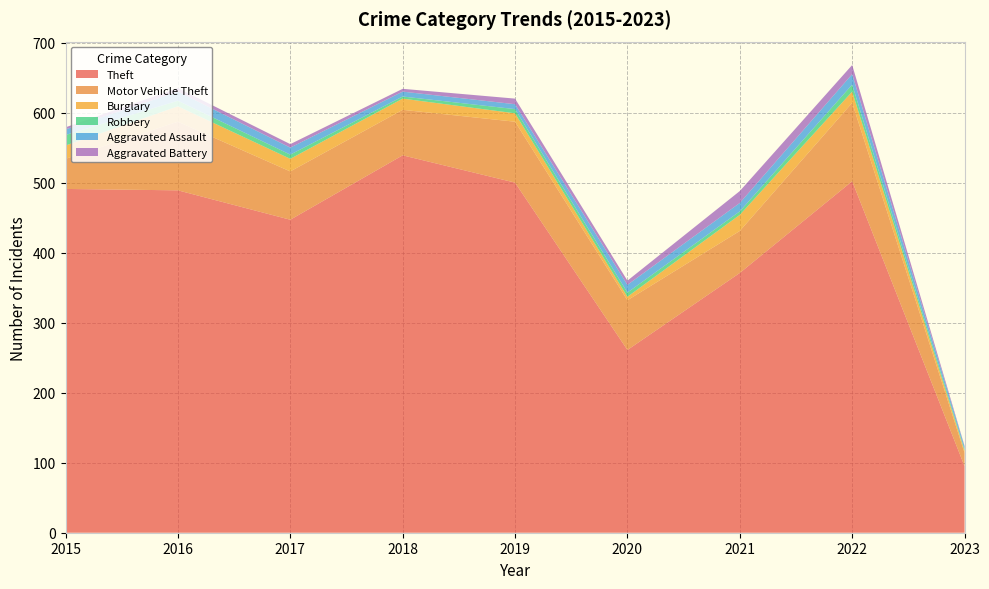

Reading left to right, transcribe all the data shown in this chart.

Theft: 2015=491	2016=489	2017=447	2018=539	2019=500	2020=261	2021=371	2022=502	2023=95
Motor Vehicle Theft: 2015=43	2016=98	2017=69	2018=65	2019=87	2020=71	2021=60	2022=112	2023=19
Burglary: 2015=19	2016=22	2017=18	2018=16	2019=12	2020=5	2021=23	2022=16	2023=3
Robbery: 2015=15	2016=8	2017=6	2018=3	2019=6	2020=6	2021=5	2022=10	2023=2
Aggravated Assault: 2015=8	2016=13	2017=10	2018=7	2019=7	2020=11	2021=12	2022=15	2023=4
Aggravated Battery: 2015=3	2016=5	2017=5	2018=4	2019=8	2020=6	2021=17	2022=13	2023=1